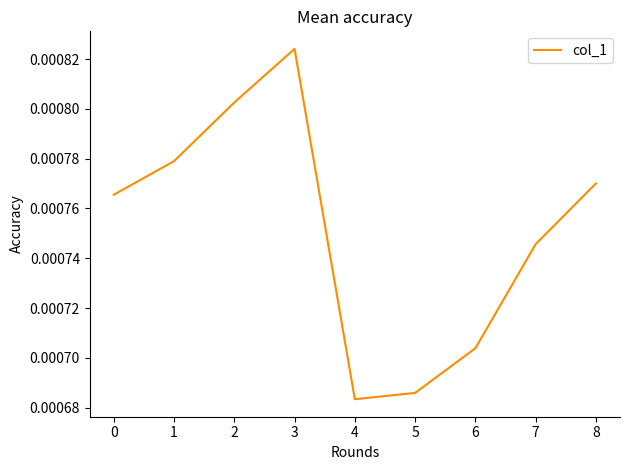

Which has a higher value, 4 or 7?

7